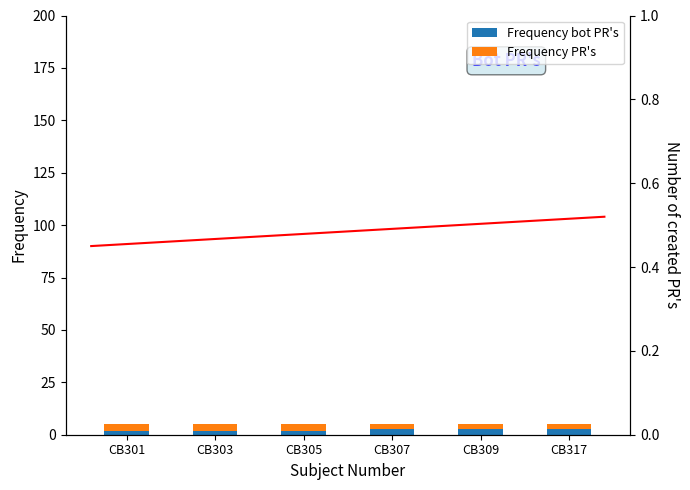

Rank the series by their average value, from highest to lowest.

Frequency PR's, Frequency bot PR's